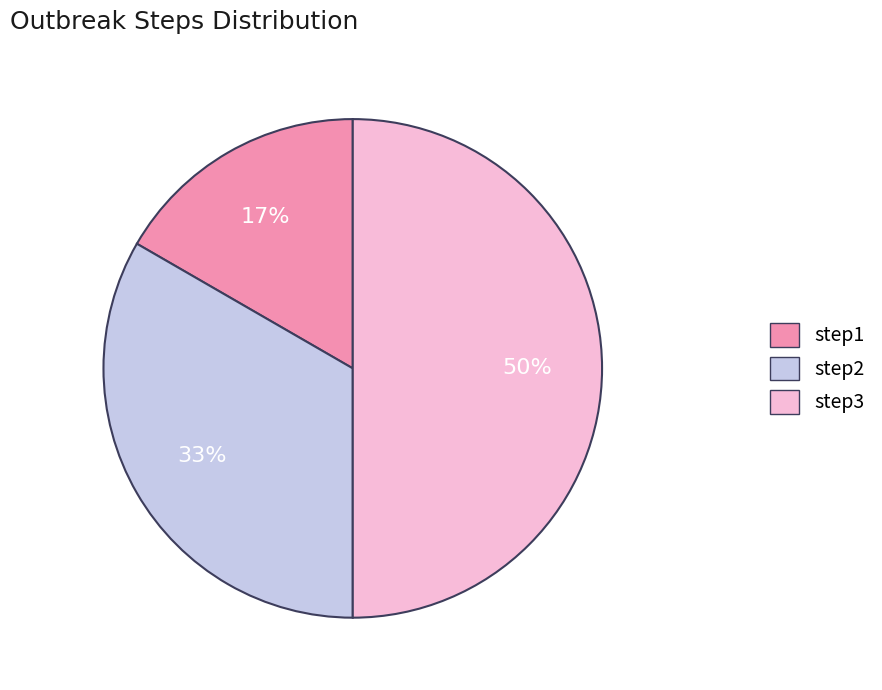

Between step2 and step3, which is larger?

step3